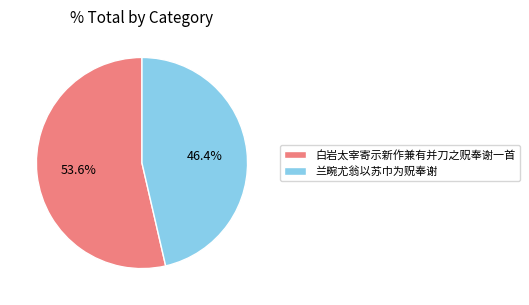

What is the smallest slice in the pie chart?

兰畹尤翁以苏巾为贶奉谢